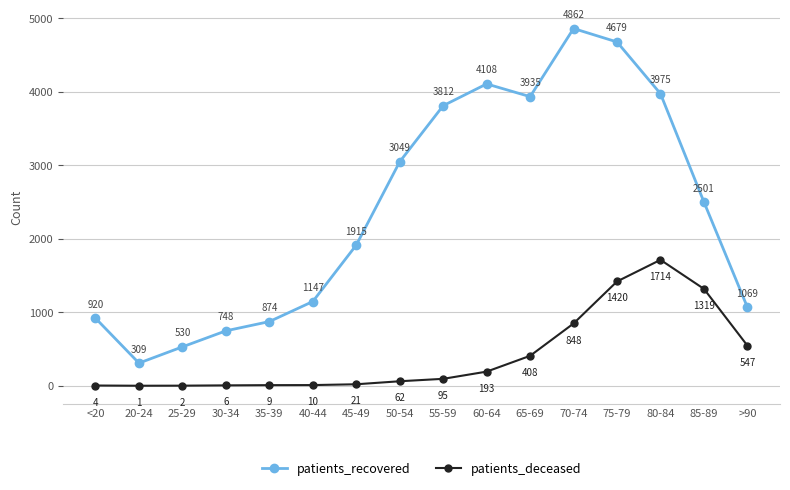

What is the difference between the second highest and minimum values in the patients_deceased series?

1419